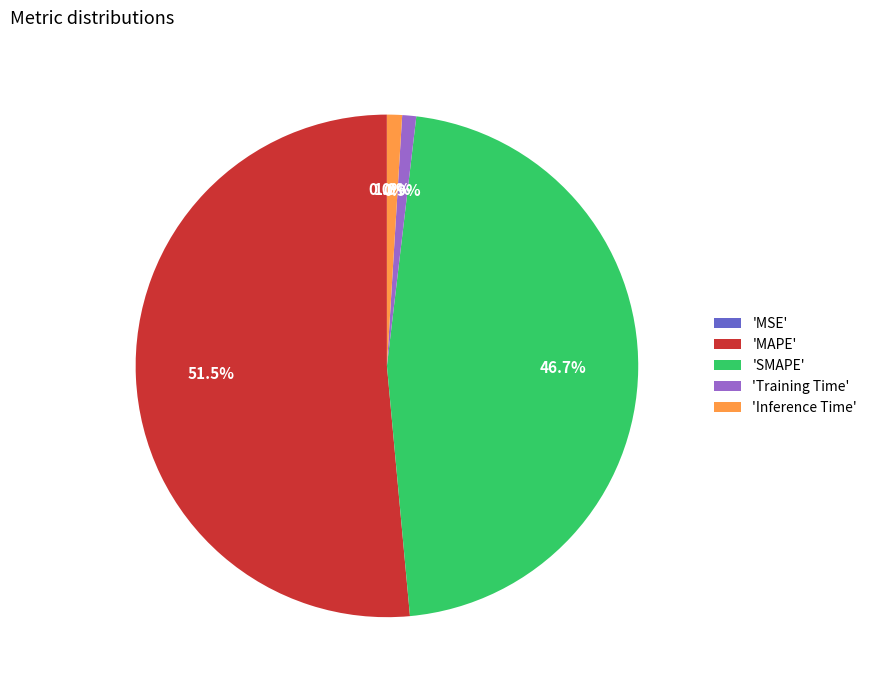

Which slice represents more than half of the pie?

'MAPE'